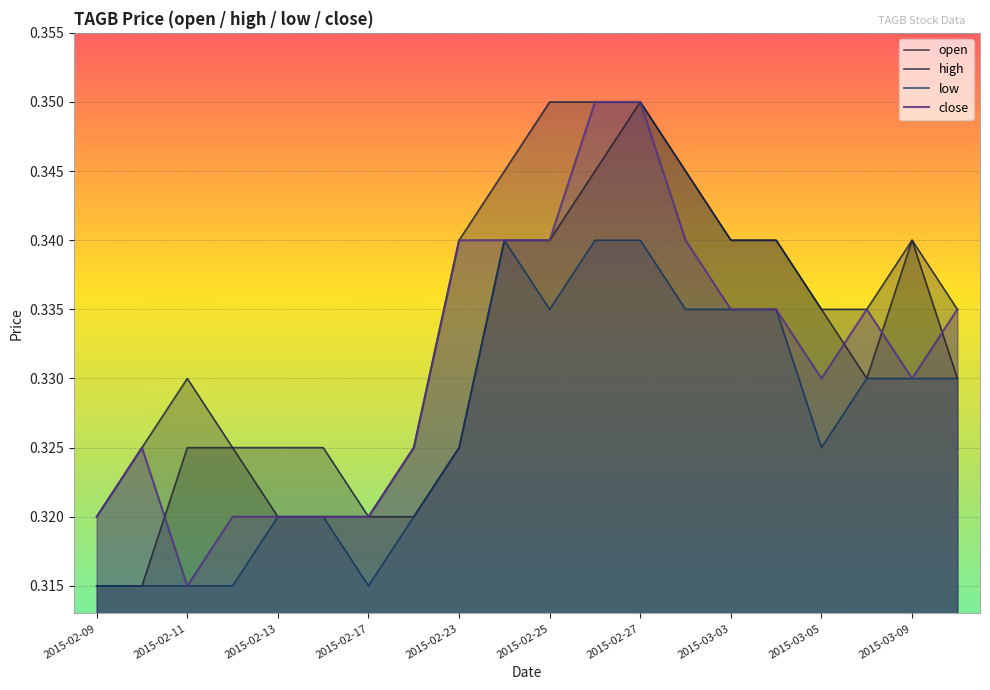

Where is the first local minimum for close?

2015-02-11